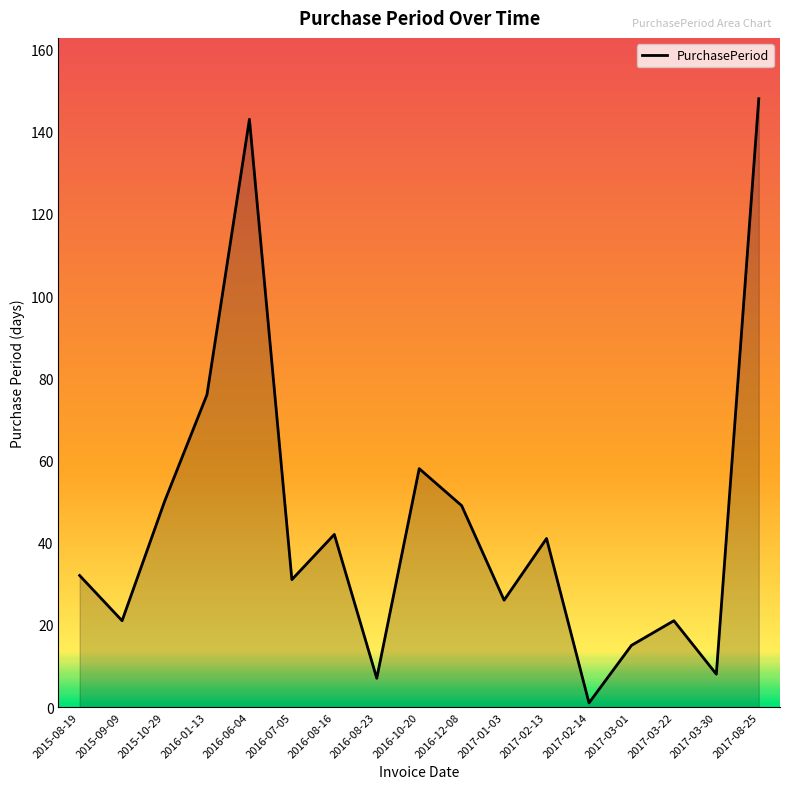

At which label is the value closest to 74?

2016-01-13